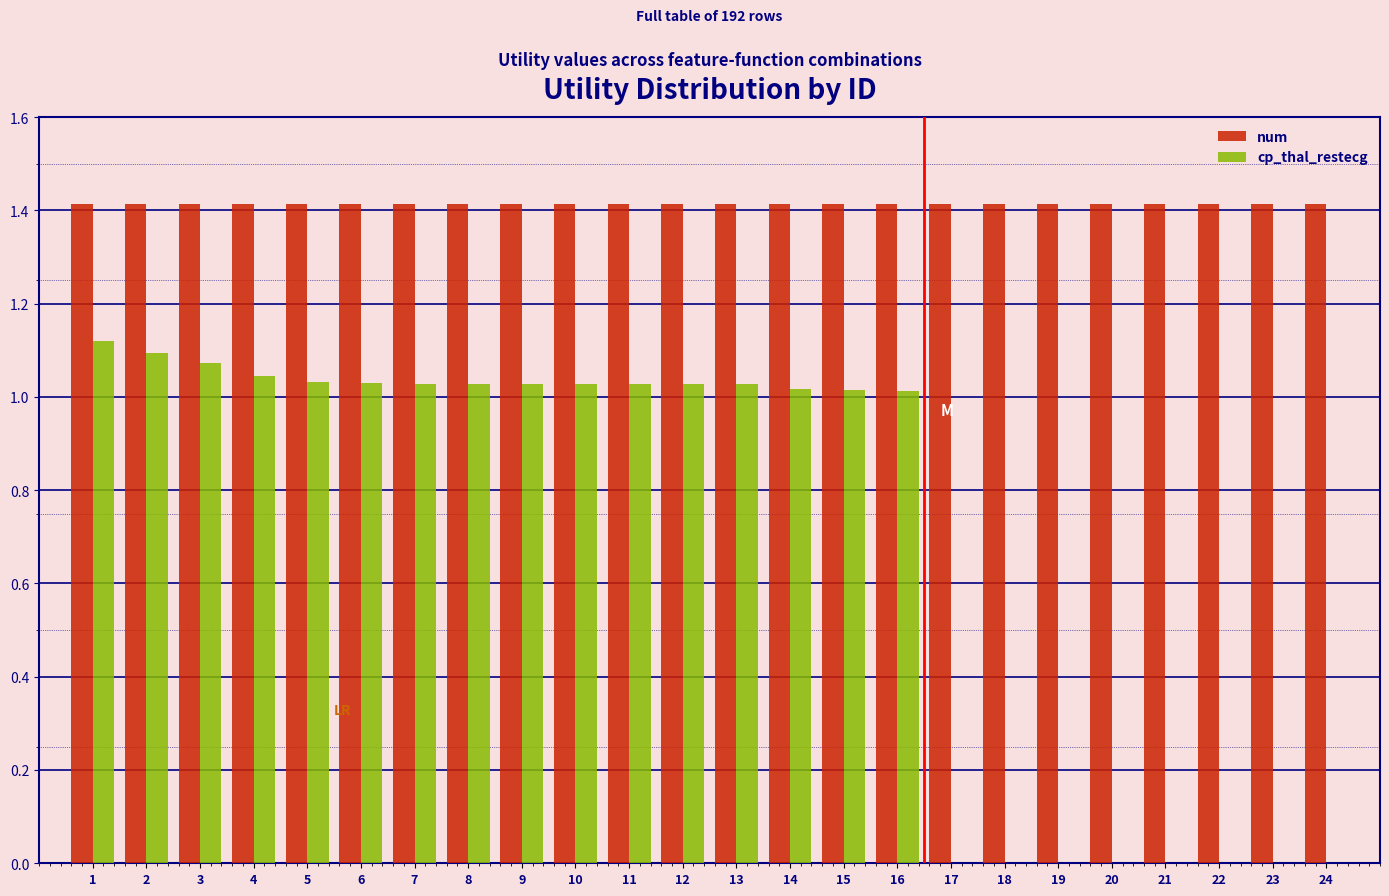

True or false: num has a value of 0.8 at 5.

False